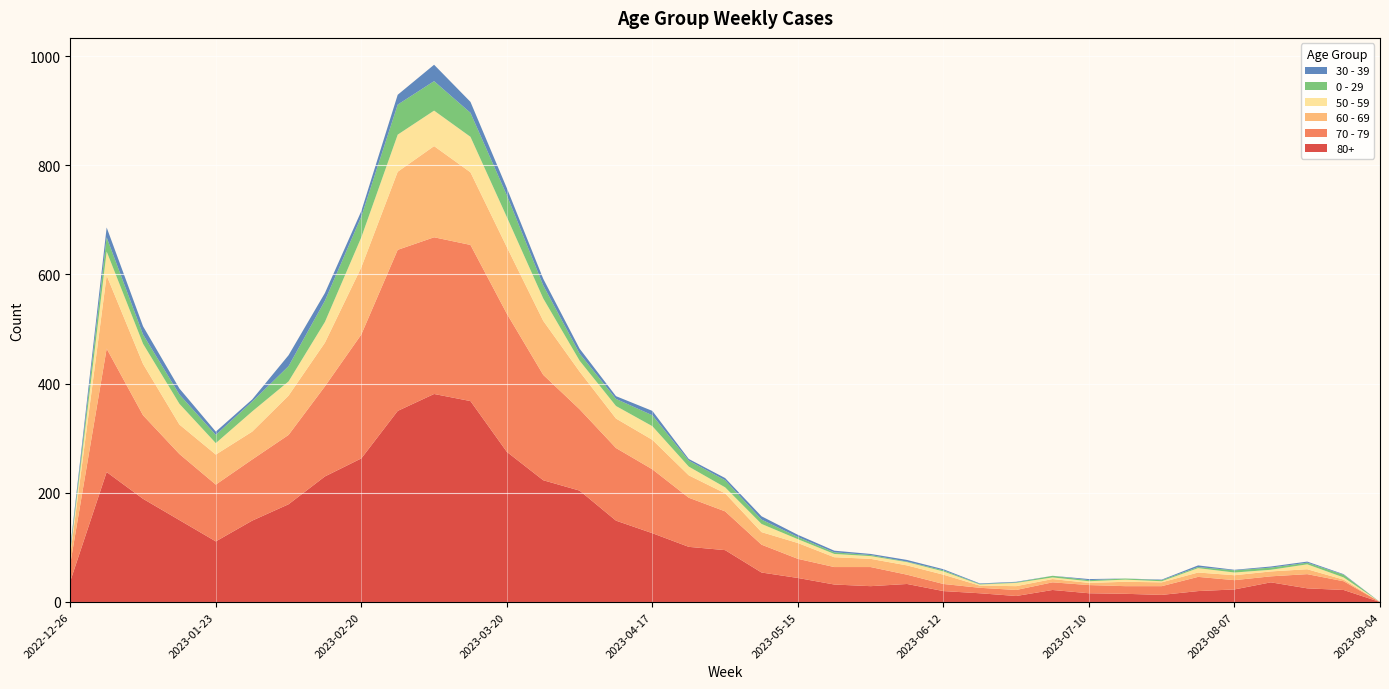

Reading left to right, list all the values displayed in this chart.

80+: 2022-12-26=38	2023-01-02=238	2023-01-09=189	2023-01-16=150	2023-01-23=111	2023-01-30=149	2023-02-06=179	2023-02-13=230	2023-02-20=263	2023-02-27=350	2023-03-06=381	2023-03-13=368	2023-03-20=275	2023-03-27=223	2023-04-03=204	2023-04-10=149	2023-04-17=126	2023-04-24=101	2023-05-01=95	2023-05-08=54	2023-05-15=44	2023-05-22=32	2023-05-29=29	2023-06-05=33	2023-06-12=20	2023-06-19=16	2023-06-26=11	2023-07-03=22	2023-07-10=16	2023-07-17=15	2023-07-24=13	2023-07-31=20	2023-08-07=23	2023-08-14=36	2023-08-21=25	2023-08-28=22	2023-09-04=0
70 - 79: 2022-12-26=32	2023-01-02=226	2023-01-09=153	2023-01-16=121	2023-01-23=104	2023-01-30=112	2023-02-06=127	2023-02-13=165	2023-02-20=227	2023-02-27=295	2023-03-06=287	2023-03-13=286	2023-03-20=253	2023-03-27=193	2023-04-03=149	2023-04-10=133	2023-04-17=117	2023-04-24=90	2023-05-01=71	2023-05-08=51	2023-05-15=35	2023-05-22=32	2023-05-29=35	2023-06-05=17	2023-06-12=13	2023-06-19=10	2023-06-26=11	2023-07-03=14	2023-07-10=15	2023-07-17=14	2023-07-24=16	2023-07-31=26	2023-08-07=17	2023-08-14=11	2023-08-21=26	2023-08-28=16	2023-09-04=0
60 - 69: 2022-12-26=16	2023-01-02=134	2023-01-09=94	2023-01-16=54	2023-01-23=55	2023-01-30=51	2023-02-06=72	2023-02-13=80	2023-02-20=123	2023-02-27=143	2023-03-06=167	2023-03-13=133	2023-03-20=122	2023-03-27=99	2023-04-03=69	2023-04-10=54	2023-04-17=54	2023-04-24=41	2023-05-01=33	2023-05-08=23	2023-05-15=29	2023-05-22=18	2023-05-29=15	2023-06-05=17	2023-06-12=17	2023-06-19=4	2023-06-26=7	2023-07-03=6	2023-07-10=4	2023-07-17=8	2023-07-24=7	2023-07-31=8	2023-08-07=9	2023-08-14=9	2023-08-21=9	2023-08-28=3	2023-09-04=0
50 - 59: 2022-12-26=5	2023-01-02=44	2023-01-09=37	2023-01-16=38	2023-01-23=21	2023-01-30=37	2023-02-06=26	2023-02-13=38	2023-02-20=55	2023-02-27=68	2023-03-06=65	2023-03-13=65	2023-03-20=55	2023-03-27=41	2023-04-03=20	2023-04-10=23	2023-04-17=25	2023-04-24=16	2023-05-01=11	2023-05-08=15	2023-05-15=7	2023-05-22=6	2023-05-29=5	2023-06-05=6	2023-06-12=6	2023-06-19=2	2023-06-26=6	2023-07-03=3	2023-07-10=3	2023-07-17=4	2023-07-24=2	2023-07-31=8	2023-08-07=5	2023-08-14=3	2023-08-21=9	2023-08-28=4	2023-09-04=0
0 - 29: 2022-12-26=4	2023-01-02=26	2023-01-09=17	2023-01-16=17	2023-01-23=15	2023-01-30=18	2023-02-06=28	2023-02-13=39	2023-02-20=38	2023-02-27=55	2023-03-06=54	2023-03-13=44	2023-03-20=40	2023-03-27=24	2023-04-03=13	2023-04-10=13	2023-04-17=20	2023-04-24=11	2023-05-01=13	2023-05-08=8	2023-05-15=4	2023-05-22=3	2023-05-29=2	2023-06-05=1	2023-06-12=2	2023-06-19=1	2023-06-26=1	2023-07-03=3	2023-07-10=2	2023-07-17=2	2023-07-24=2	2023-07-31=2	2023-08-07=4	2023-08-14=4	2023-08-21=3	2023-08-28=5	2023-09-04=0
30 - 39: 2022-12-26=5	2023-01-02=18	2023-01-09=15	2023-01-16=11	2023-01-23=6	2023-01-30=4	2023-02-06=20	2023-02-13=14	2023-02-20=10	2023-02-27=18	2023-03-06=30	2023-03-13=20	2023-03-20=13	2023-03-27=12	2023-04-03=9	2023-04-10=5	2023-04-17=8	2023-04-24=3	2023-05-01=4	2023-05-08=6	2023-05-15=4	2023-05-22=3	2023-05-29=2	2023-06-05=3	2023-06-12=2	2023-06-19=1	2023-06-26=1	2023-07-03=0	2023-07-10=2	2023-07-17=0	2023-07-24=1	2023-07-31=3	2023-08-07=1	2023-08-14=2	2023-08-21=2	2023-08-28=1	2023-09-04=0